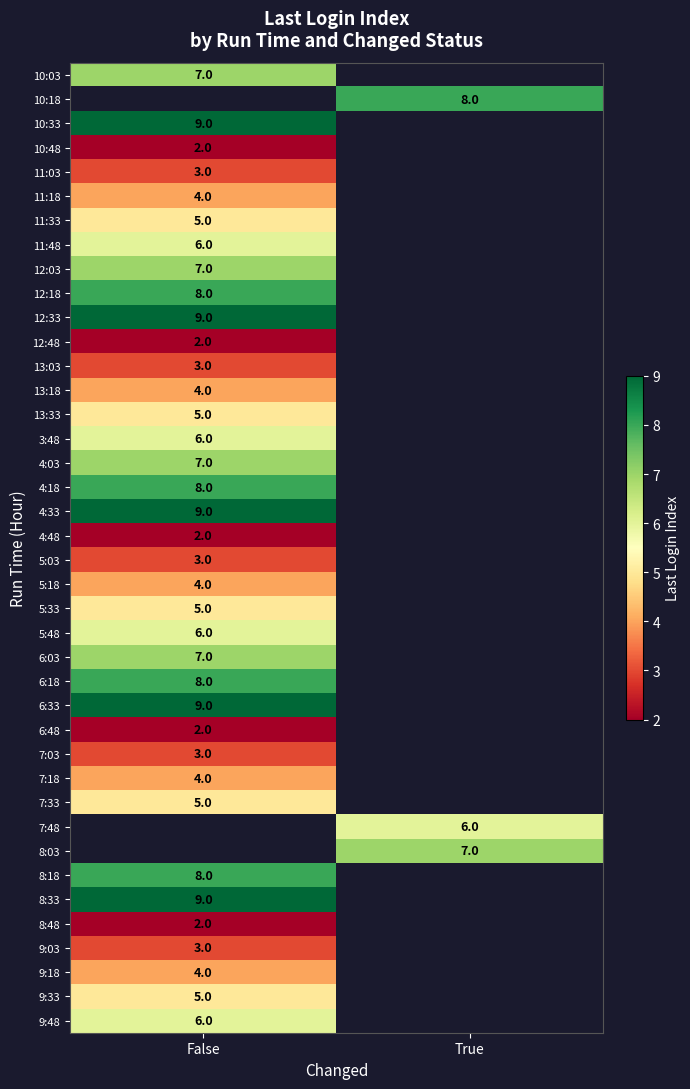

True or false: 9:33 has a value of 8 at False.

False